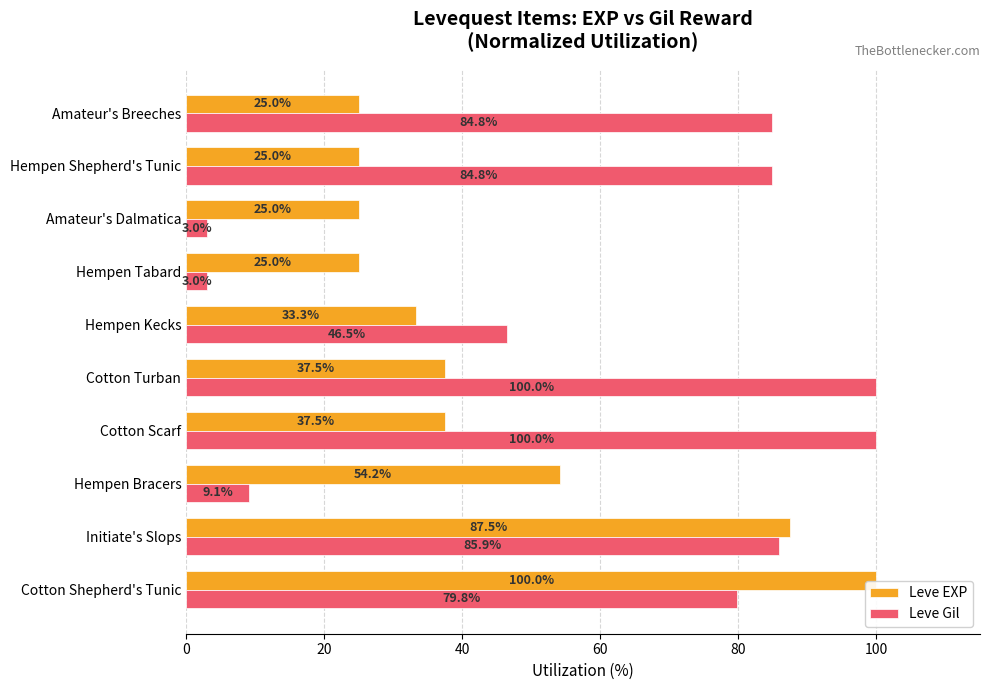

Which series has the largest range (max minus min)?

Leve Gil